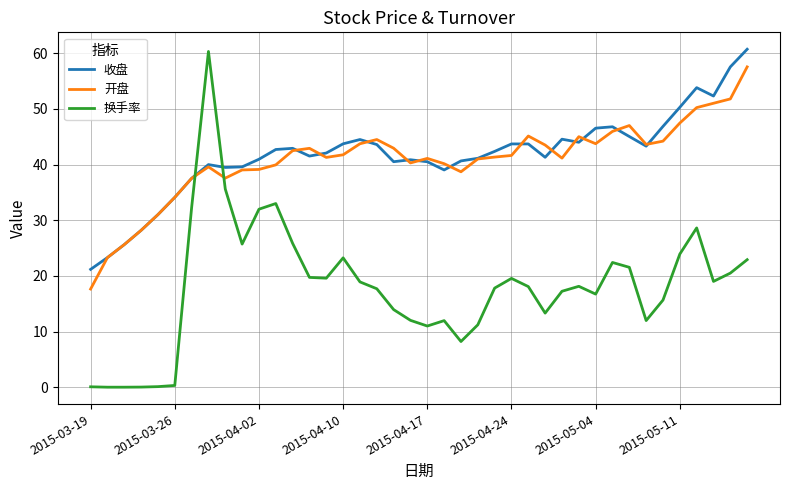

After their last crossing, which series has the higher values: 换手率 or 开盘?

开盘